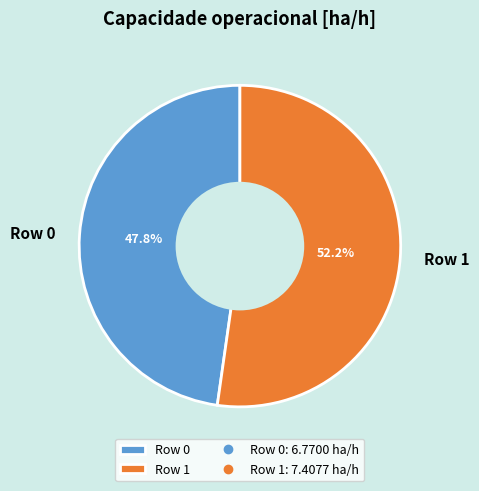

True or false: Row 0 accounts for 48% of the total.

True